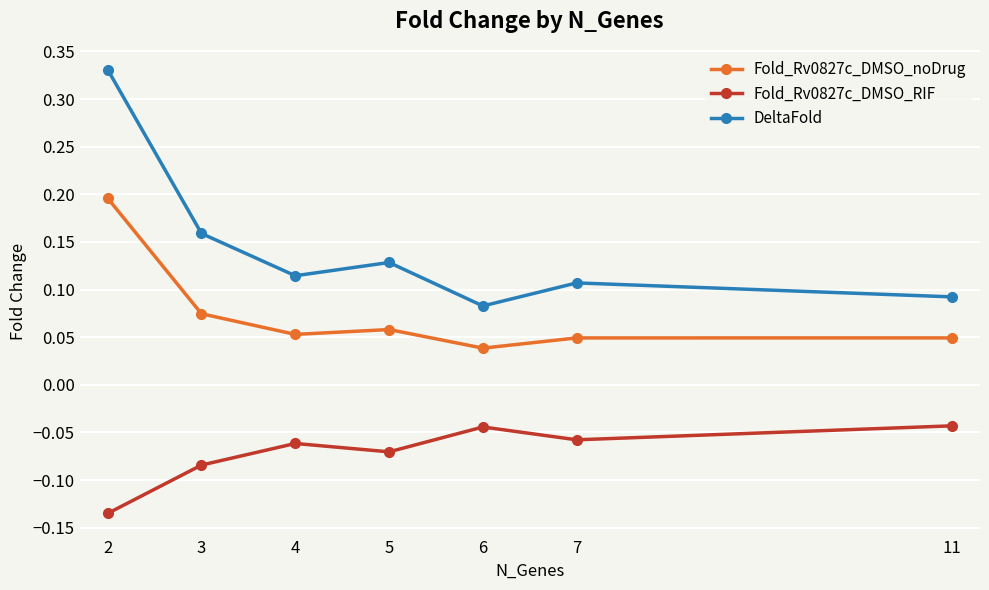

True or false: Fold_Rv0827c_DMSO_noDrug and Fold_Rv0827c_DMSO_RIF cross at least once.

False